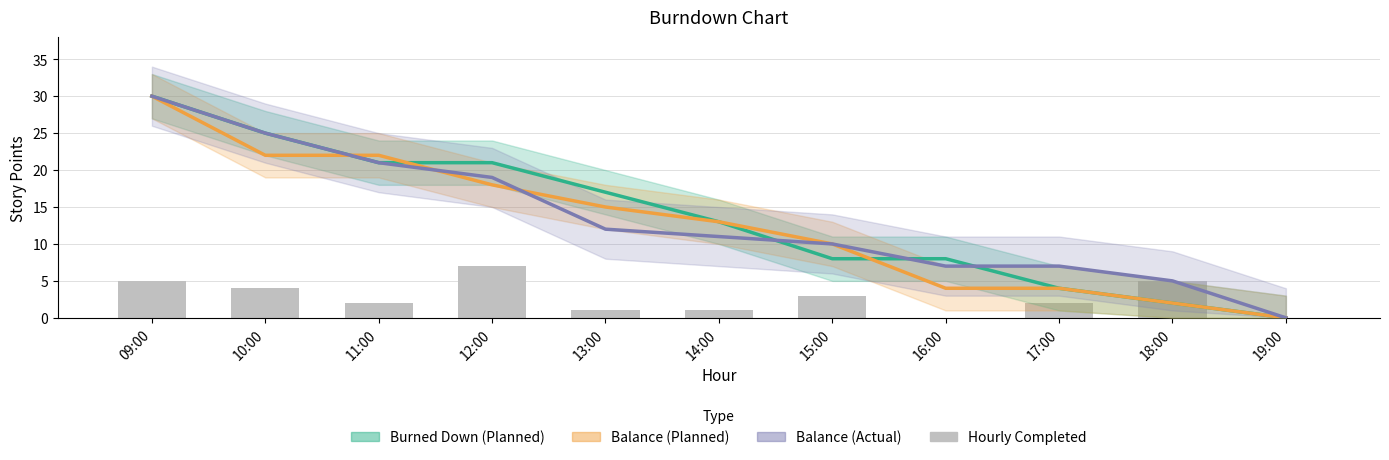

Reading left to right, what are all the values shown in this chart?

Burned Down (Planned): 30	25	21	21	17	13	8	8	4	2	0
Balance (Planned): 30	22	22	18	15	13	10	4	4	2	0
Balance (Actual): 30	25	21	19	12	11	10	7	7	5	0
Hourly Completed: 5	4	2	7	1	1	3	0	2	5	0